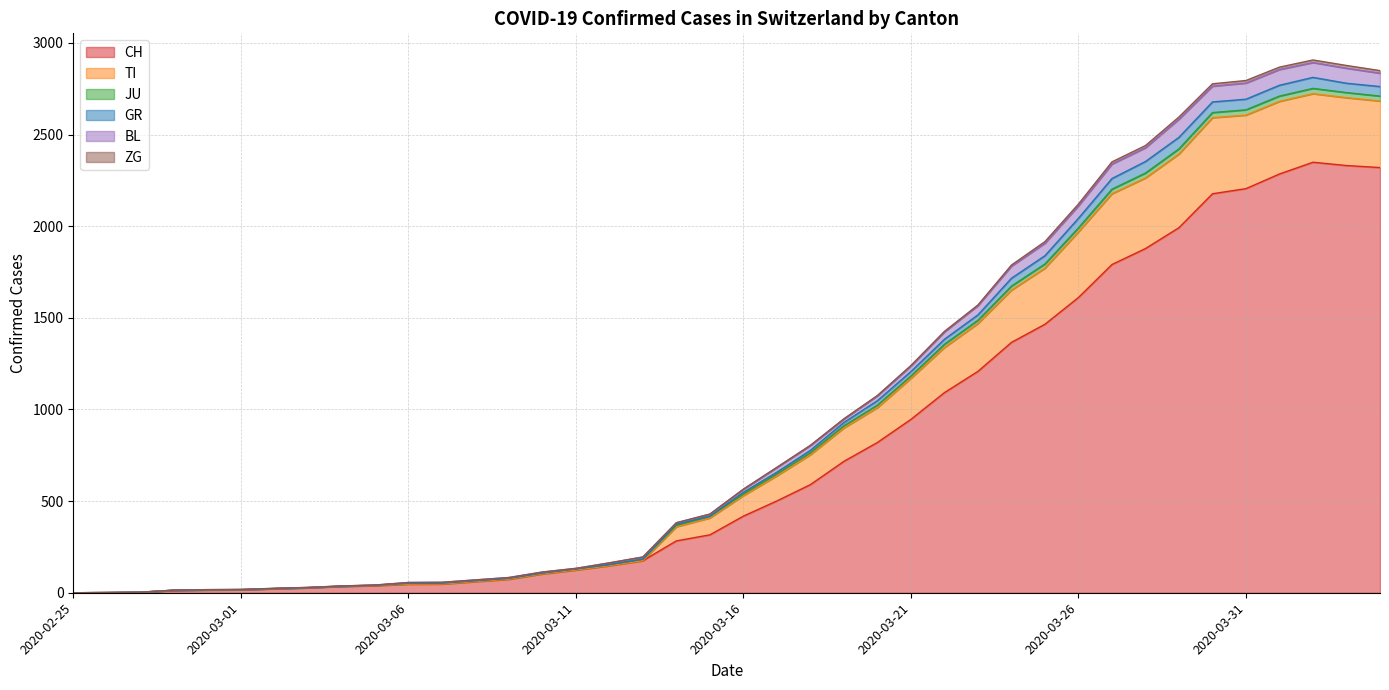

What is the highest value of the CH series?

2349